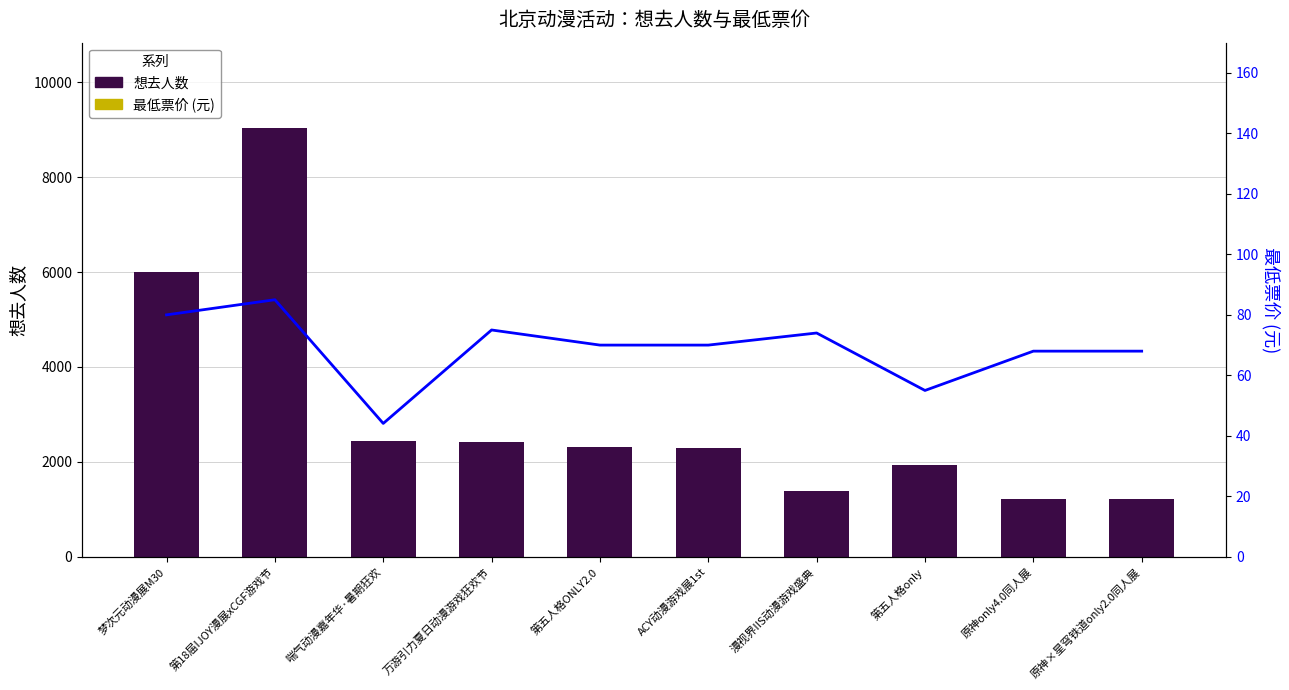

List the series in order of their overall mean, highest first.

想去人数, 最低票价